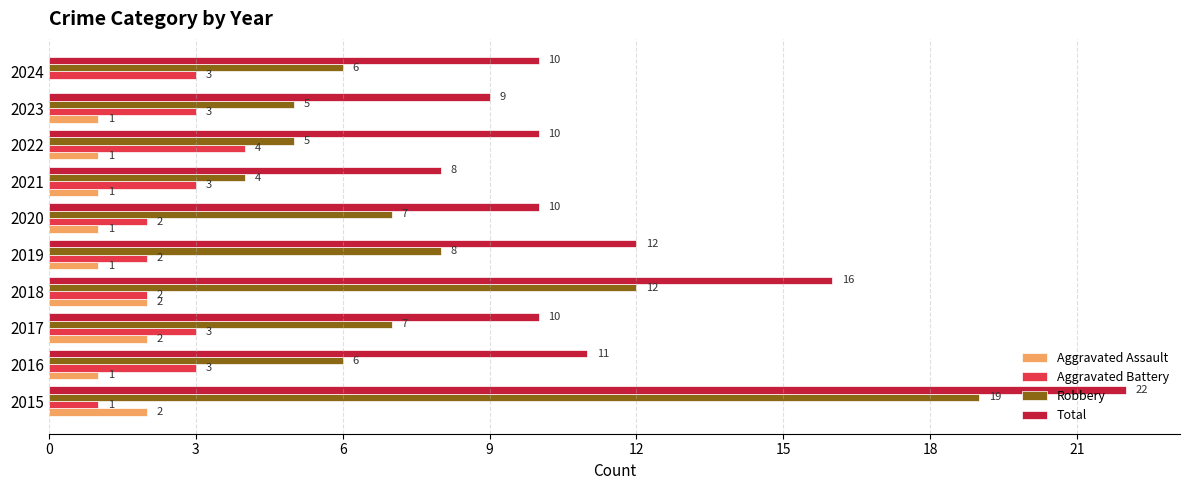

The Aggravated Battery series shows 4 at 2022. True or false?

True